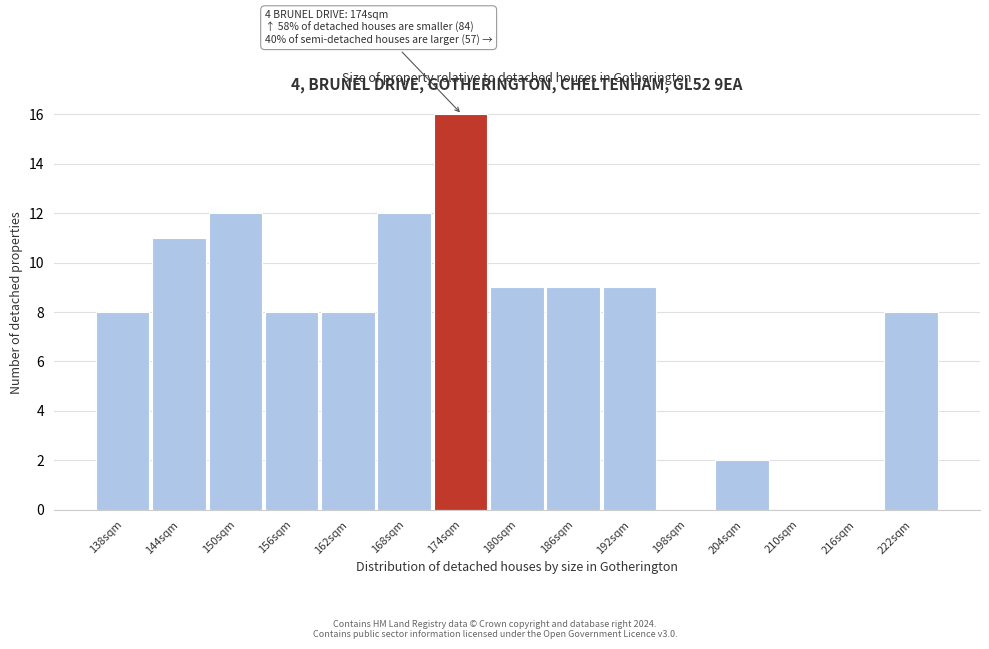

Reading left to right, transcribe all the data shown in this chart.

138sqm=8	144sqm=11	150sqm=12	156sqm=8	162sqm=8	168sqm=12	174sqm=16	180sqm=9	186sqm=9	192sqm=9	198sqm=0	204sqm=2	210sqm=0	216sqm=0	222sqm=8